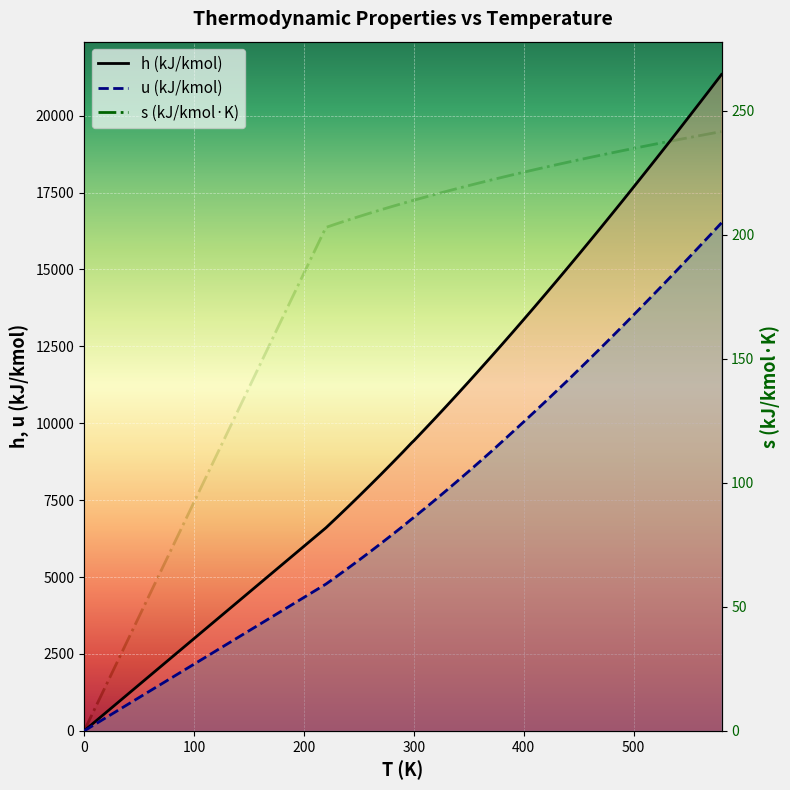

True or false: h (kJ/kmol) has more than 2 interior local peaks.

False